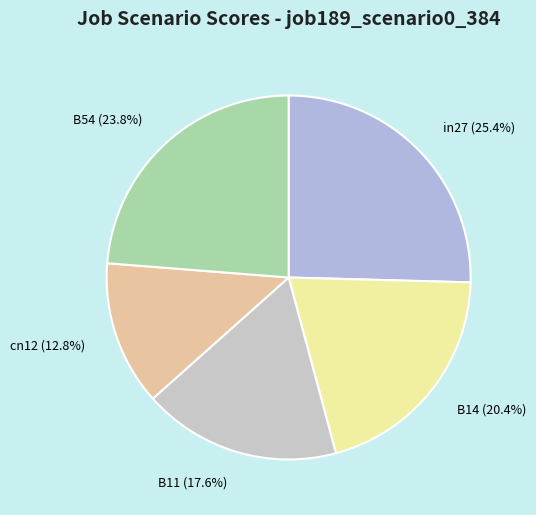

To the nearest percent, what is the difference between the B54 and in27 slice percentages?

2%